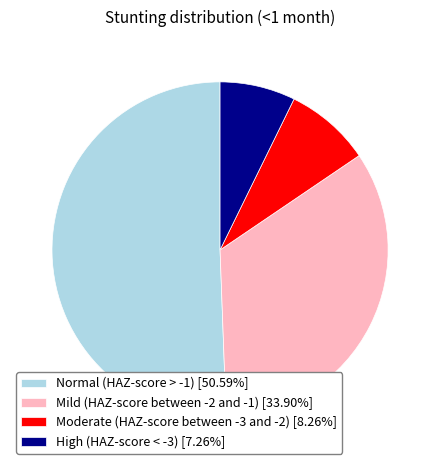

Is High (HAZ-score < -3) [7.26%] the majority of the pie?

No